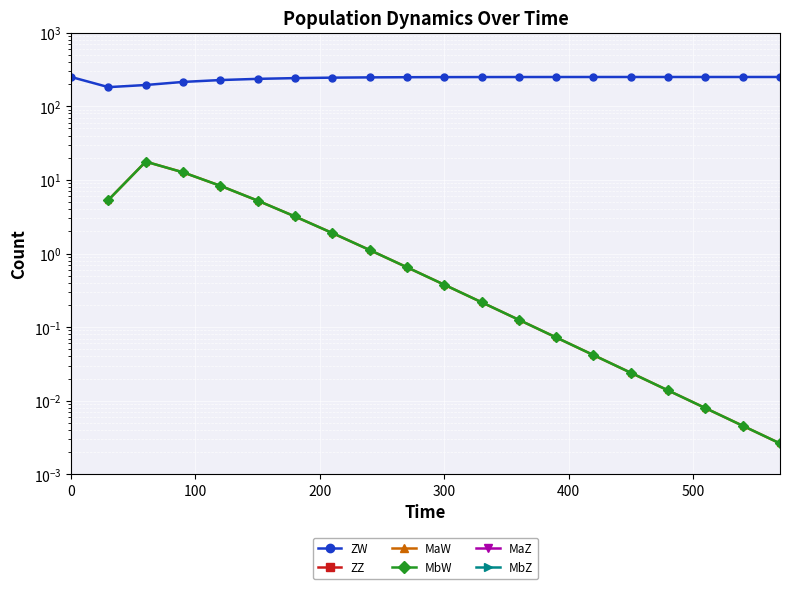

Is the value of ZZ at 18 greater than the value of MaZ at 0?

No